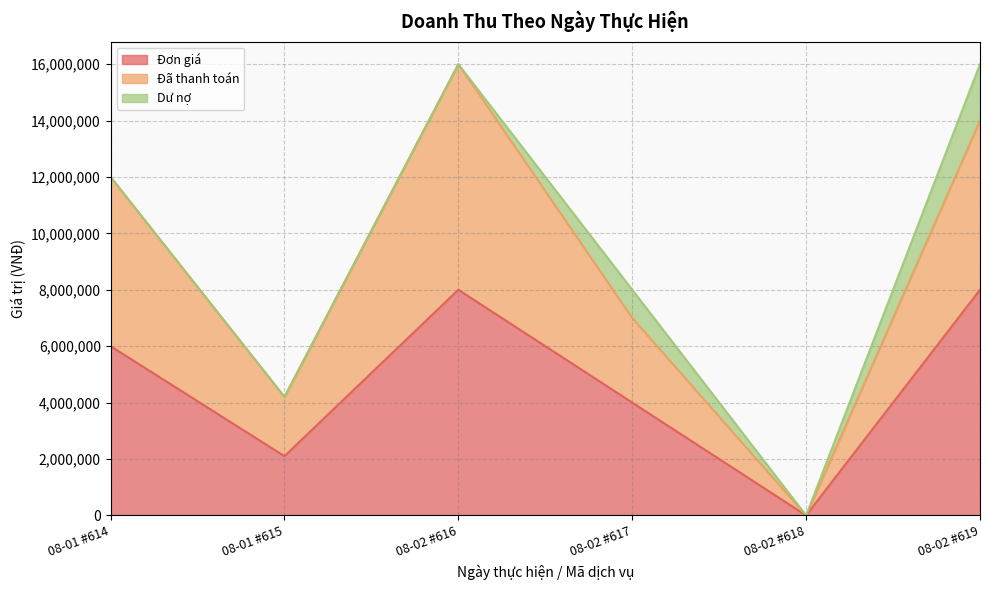

The Đã thanh toán series shows 3516524 at 08-01 #614. True or false?

False